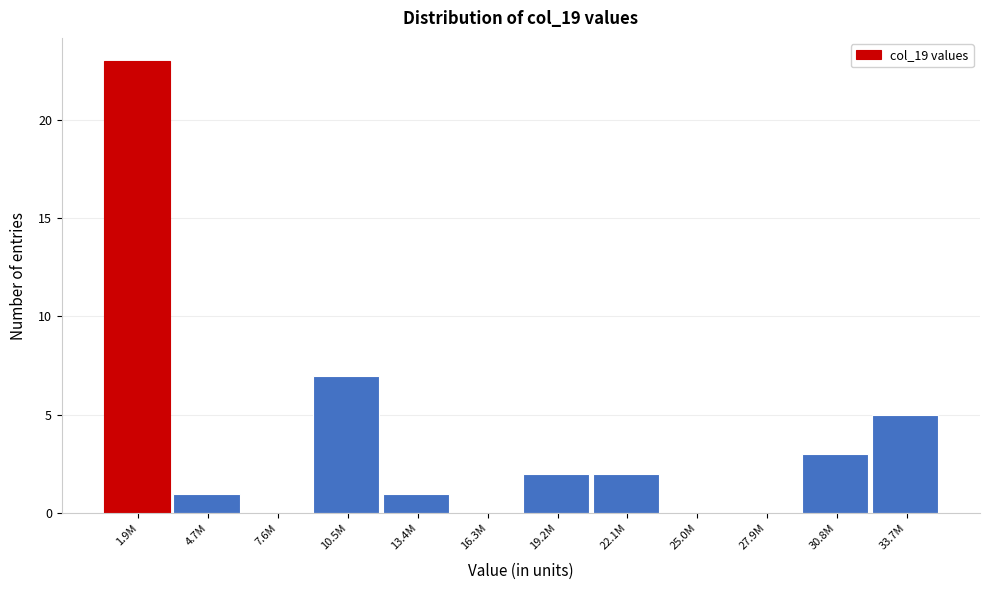

Reading left to right, extract all data points from this chart.

1.9M=23	4.7M=1	7.6M=0	10.5M=7	13.4M=1	16.3M=0	19.2M=2	22.1M=2	25.0M=0	27.9M=0	30.8M=3	33.7M=5